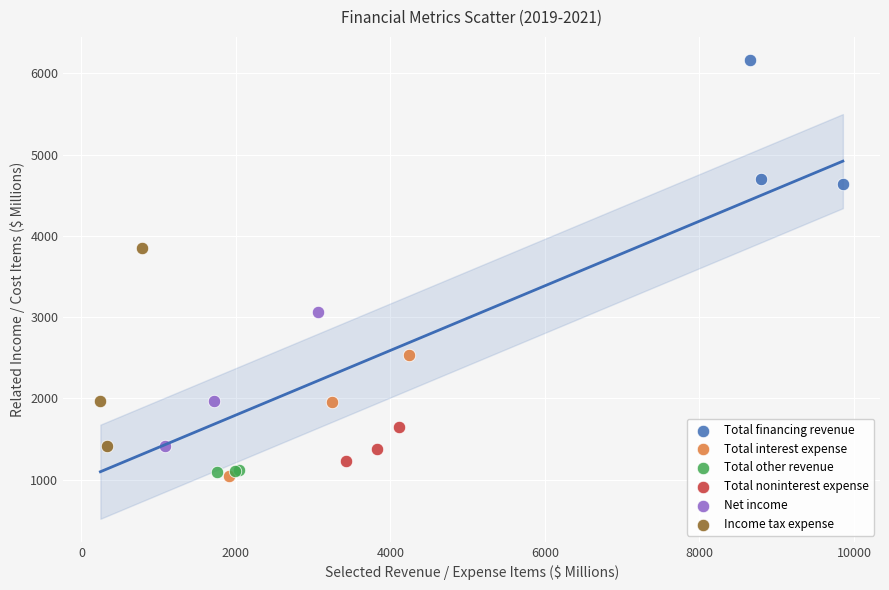

Which series has the widest spread of Y values?

Income tax expense